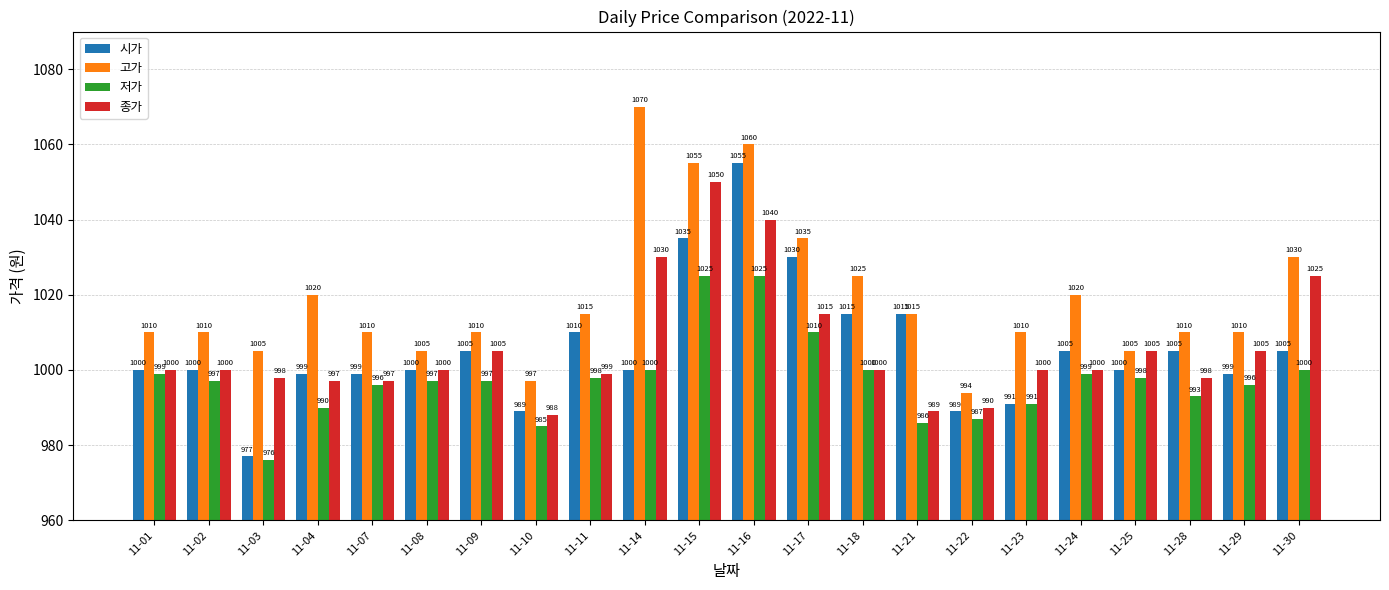

Is the value of 종가 at 11-16 greater than the value of 시가 at 11-17?

Yes